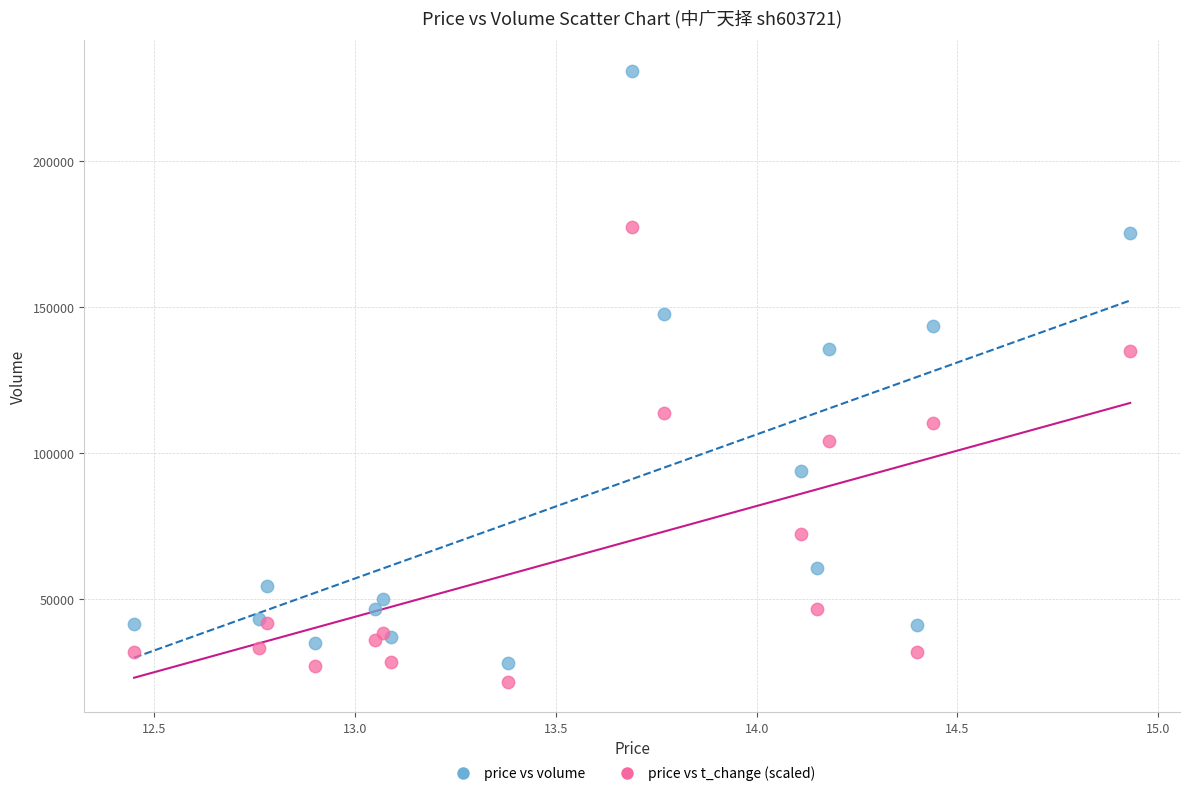

Which series has the widest spread of Y values?

price vs volume